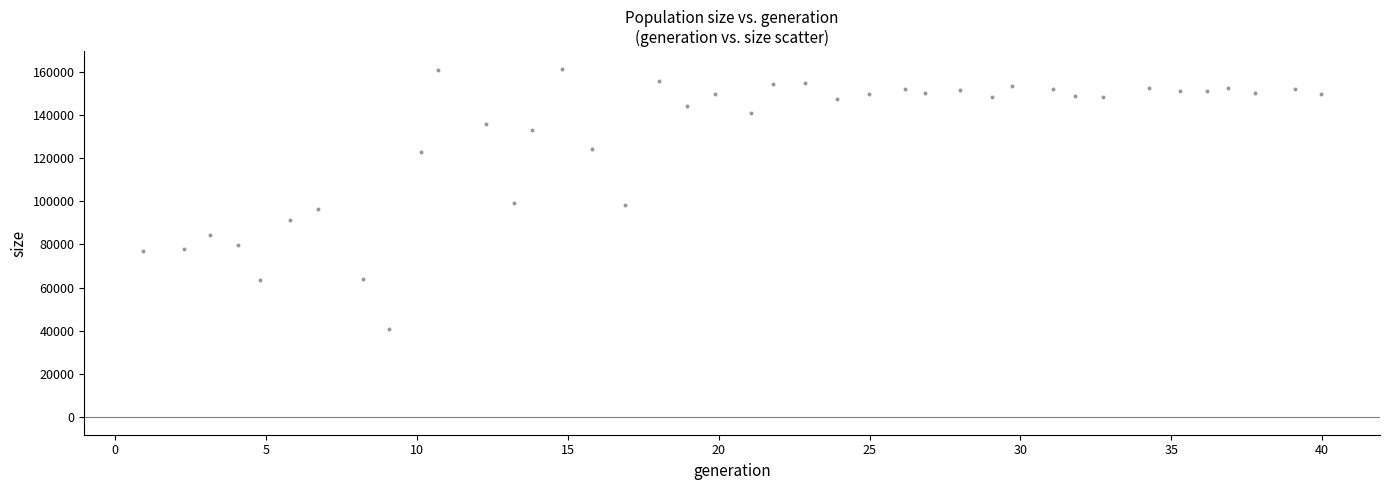

What is the range of X values (max minus min)?

39.0